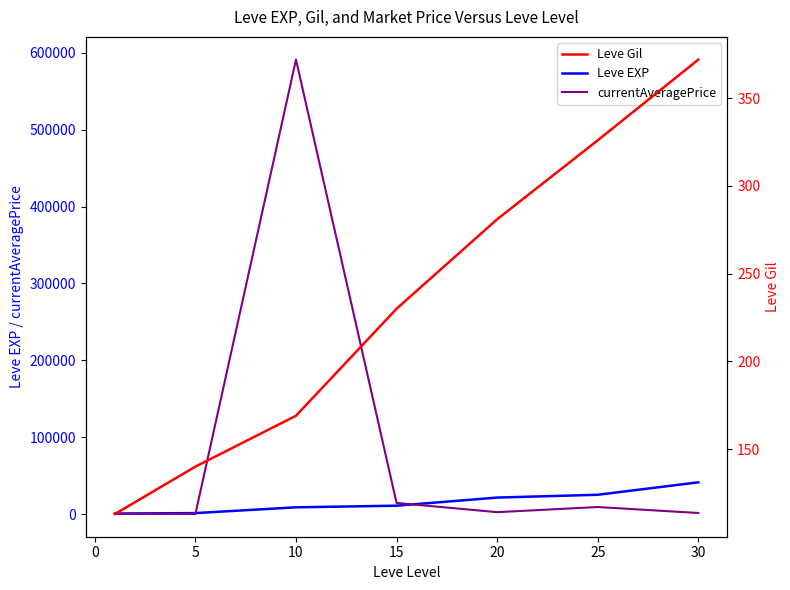

Is the value of Leve EXP at 15 greater than the value of currentAveragePrice at 10?

No